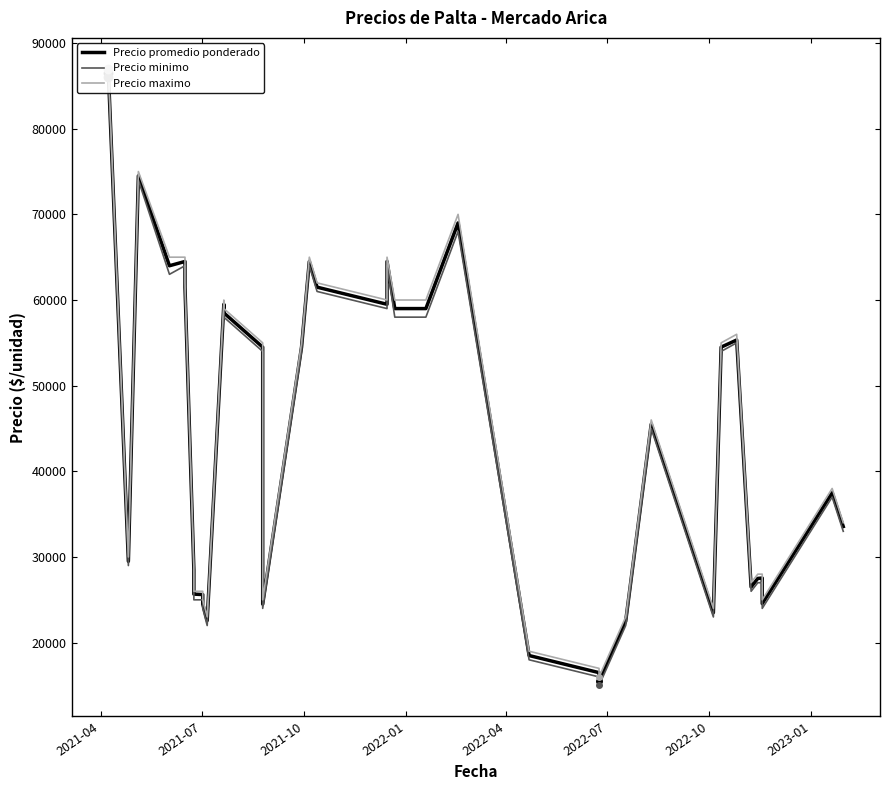

True or false: Precio promedio ponderado and Precio maximo cross at least once.

False